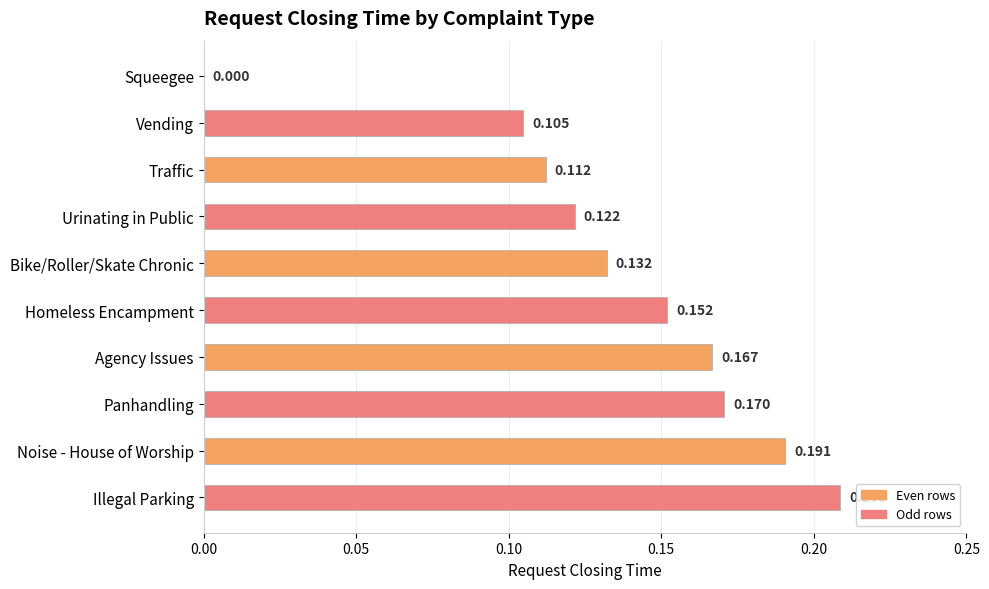

Which category has the highest value across all series?

Illegal Parking